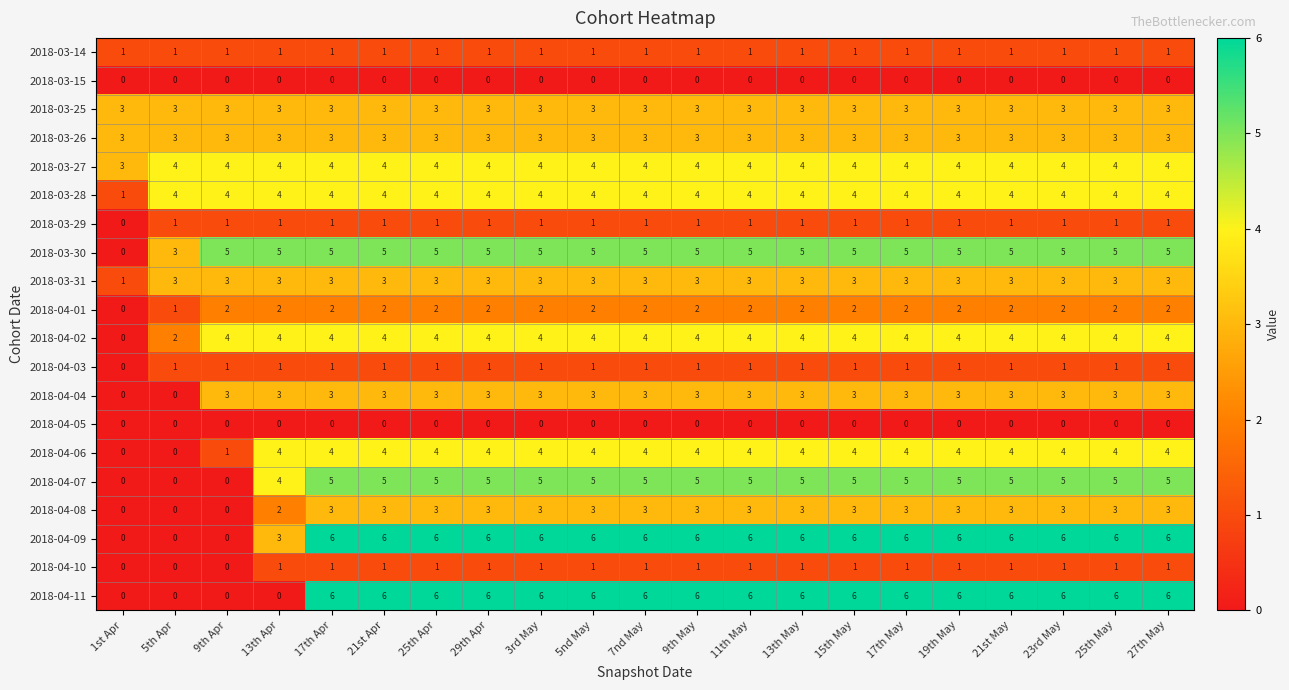

Count the number of data series in this chart.

20